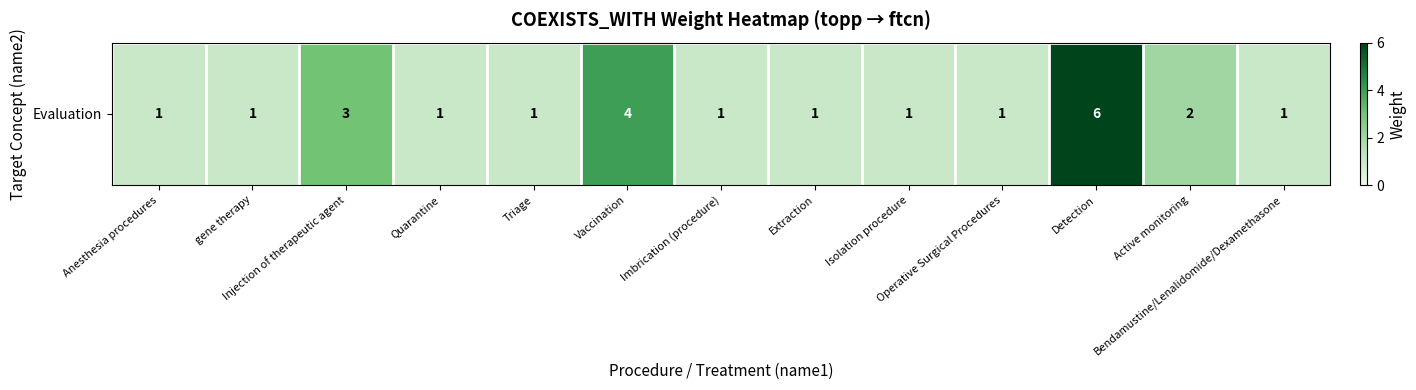

Reading right to left, transcribe all the data shown in this chart.

Bendamustine/Lenalidomide/Dexamethasone=1	Active monitoring=2	Detection=6	Operative Surgical Procedures=1	Isolation procedure=1	Extraction=1	Imbrication (procedure)=1	Vaccination=4	Triage=1	Quarantine=1	Injection of therapeutic agent=3	gene therapy=1	Anesthesia procedures=1